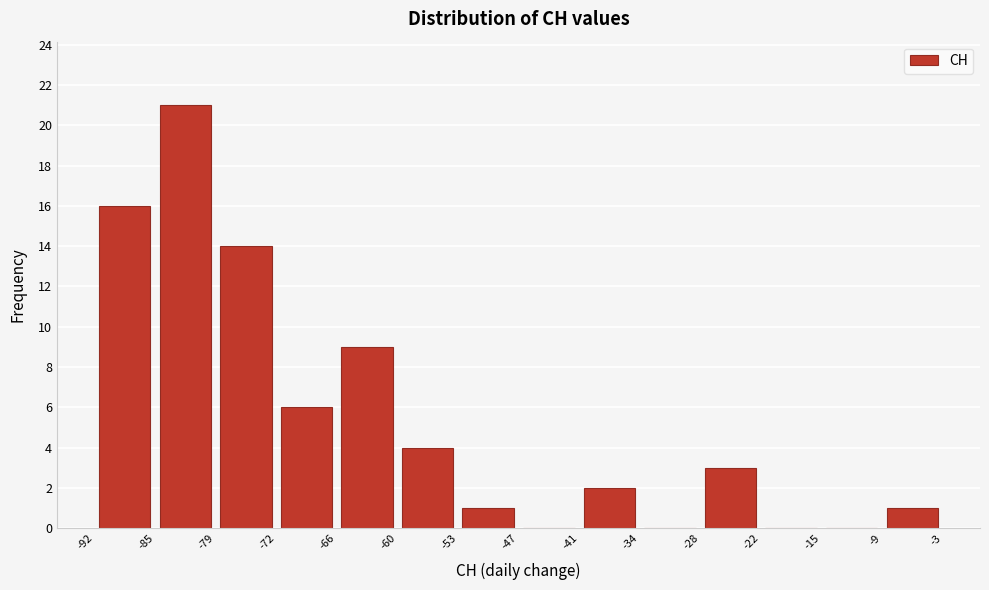

What is the height of the bar covering -60 to -53 on the x-axis? The values are not printed on the chart, so give them approximately, as read against the axis.

4